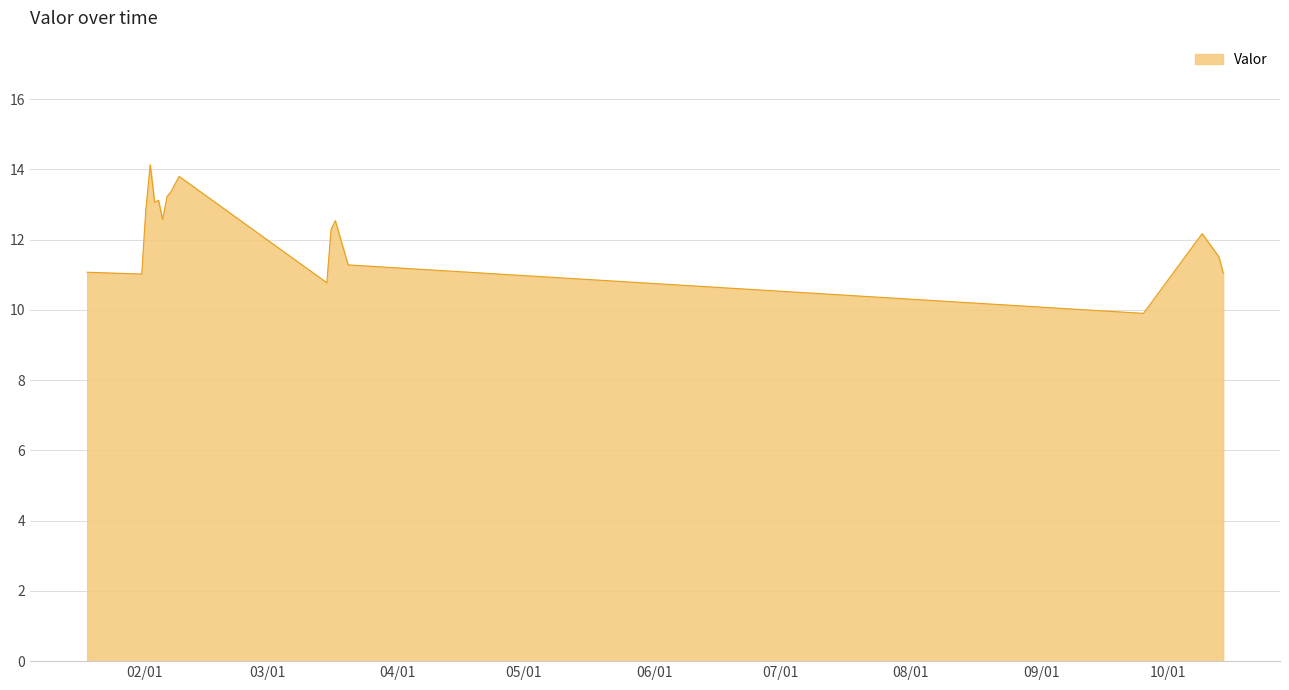

What is the difference between the maximum and minimum values?

4.2